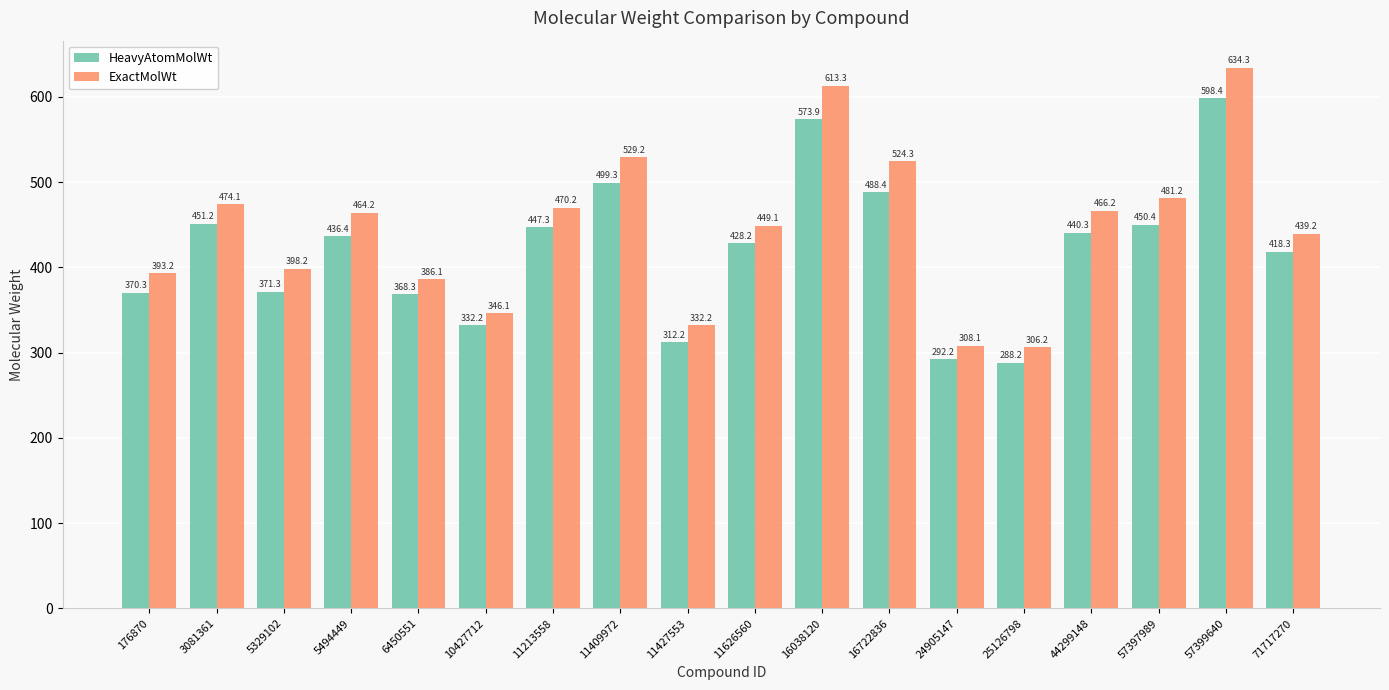

What is the greatest value displayed?

634.3